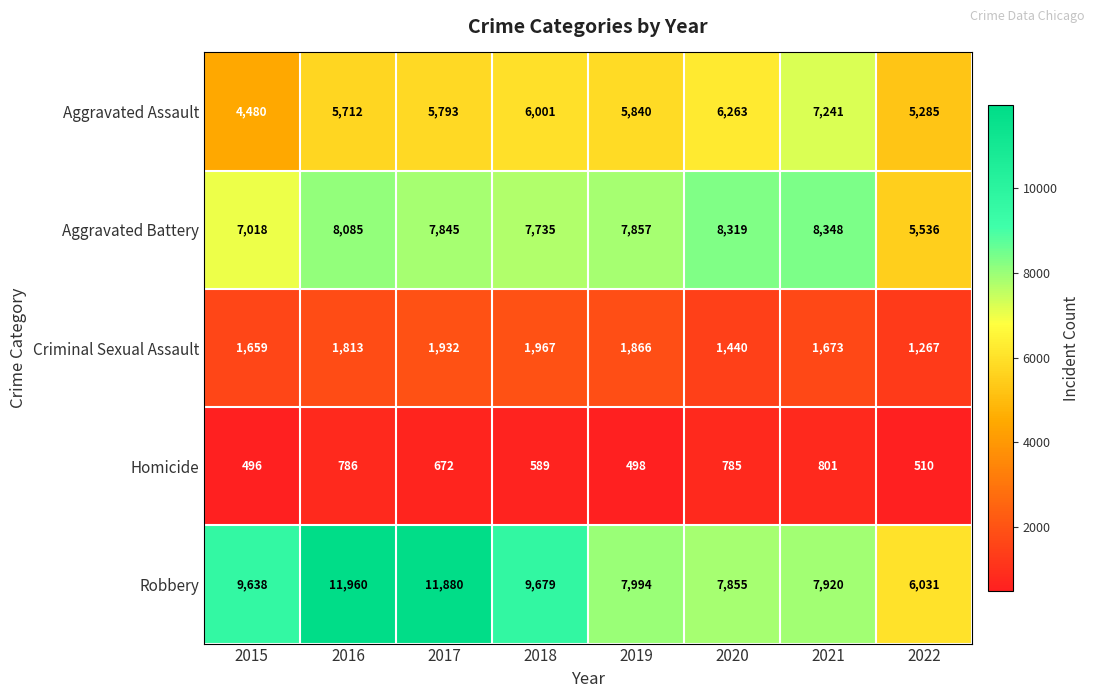

Which series has the largest total across all categories?

Robbery